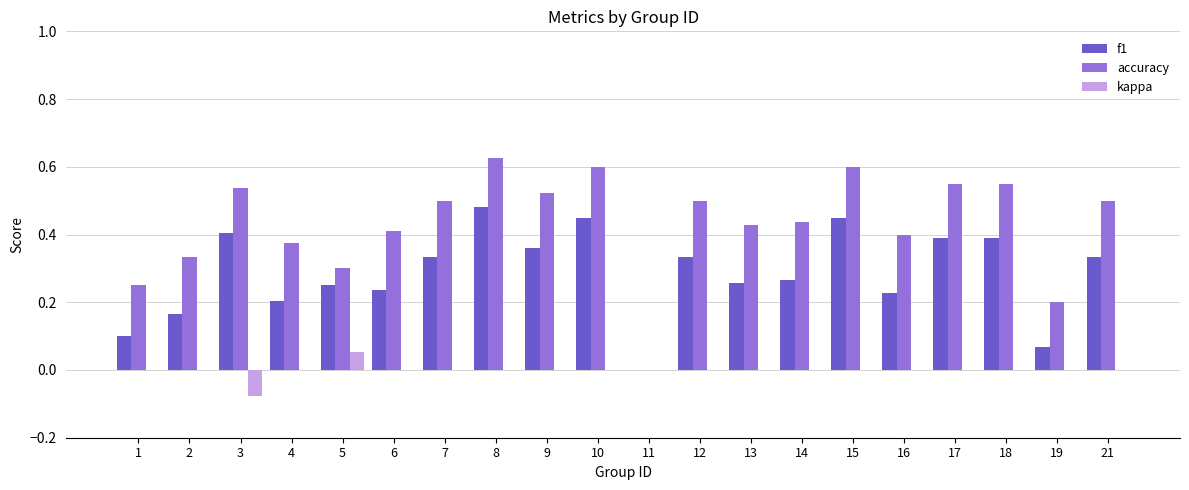

Which label corresponds to the largest value in the chart?

8